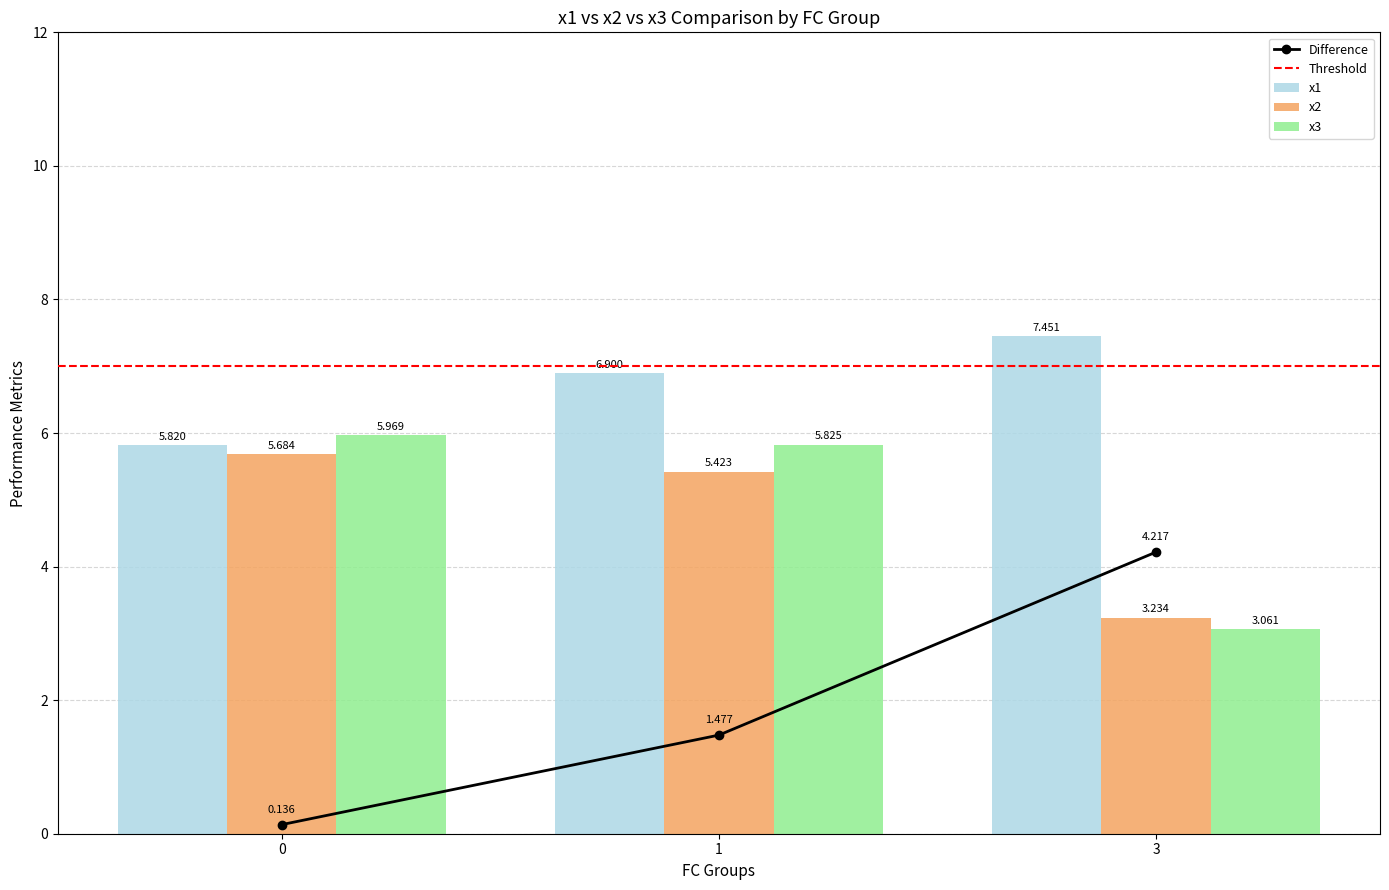

At 0, list the series in order from smallest to largest.

x2, x1, x3